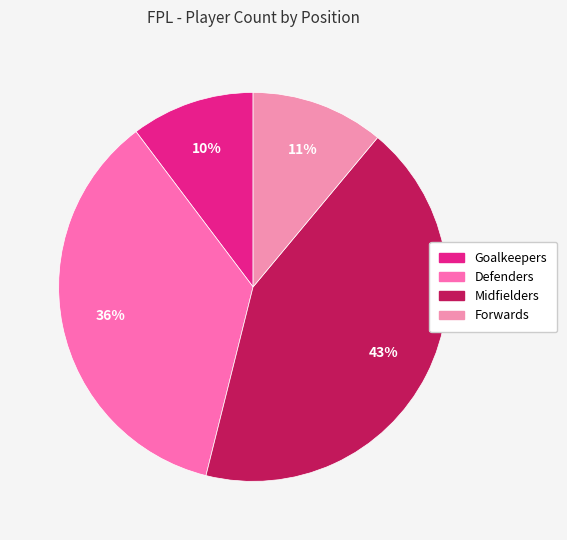

How many slices are in this pie chart?

4